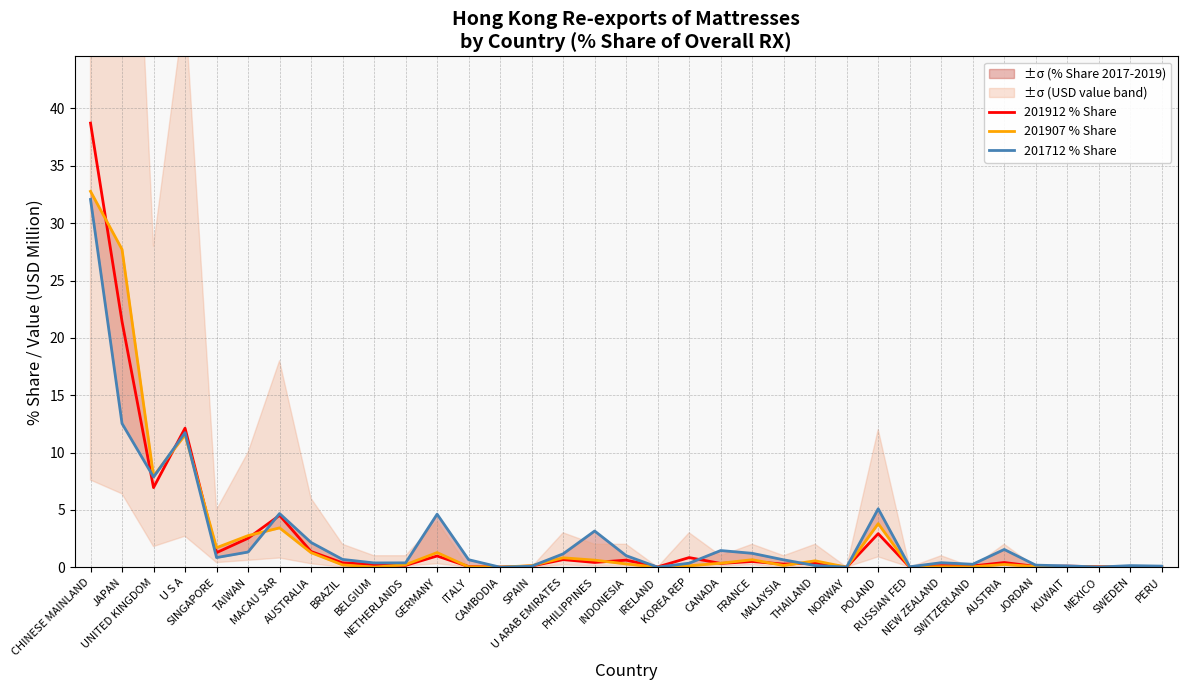

Where is 201712 % Share nearest to the value 16?

JAPAN